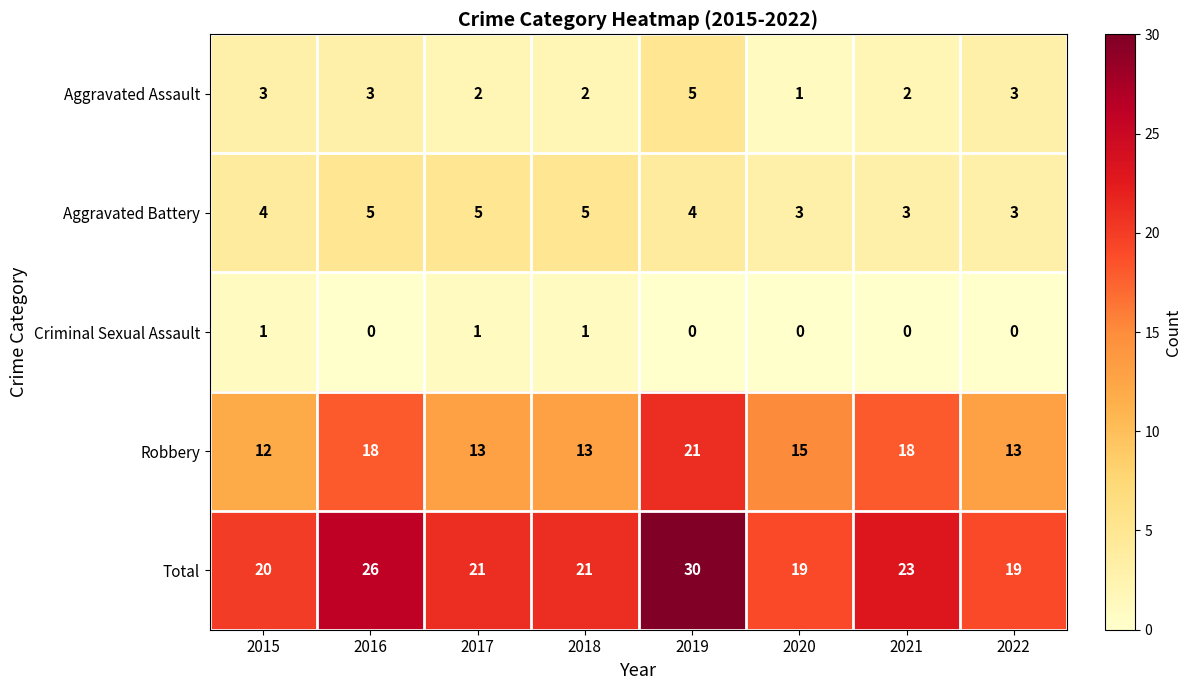

Is the value of Robbery at 2018 greater than the value of Total at 2016?

No